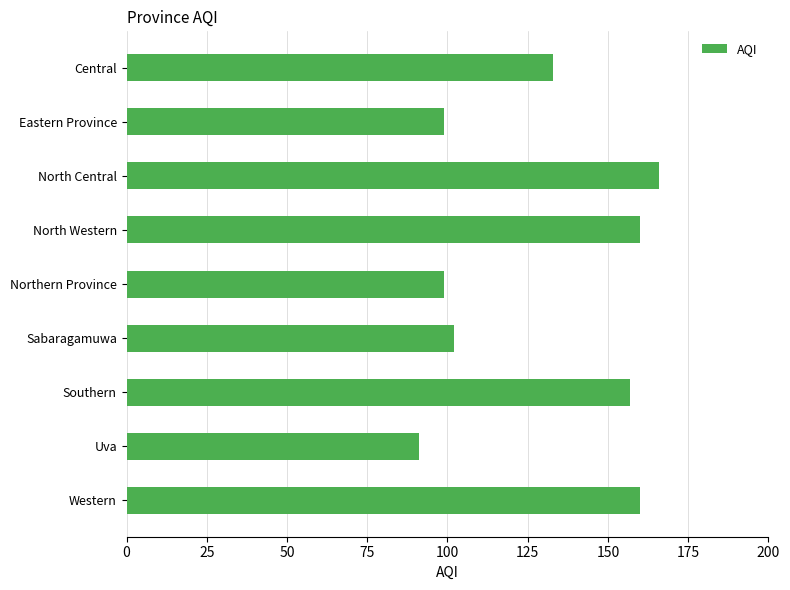

Is it true that the value at Uva is 141?

False